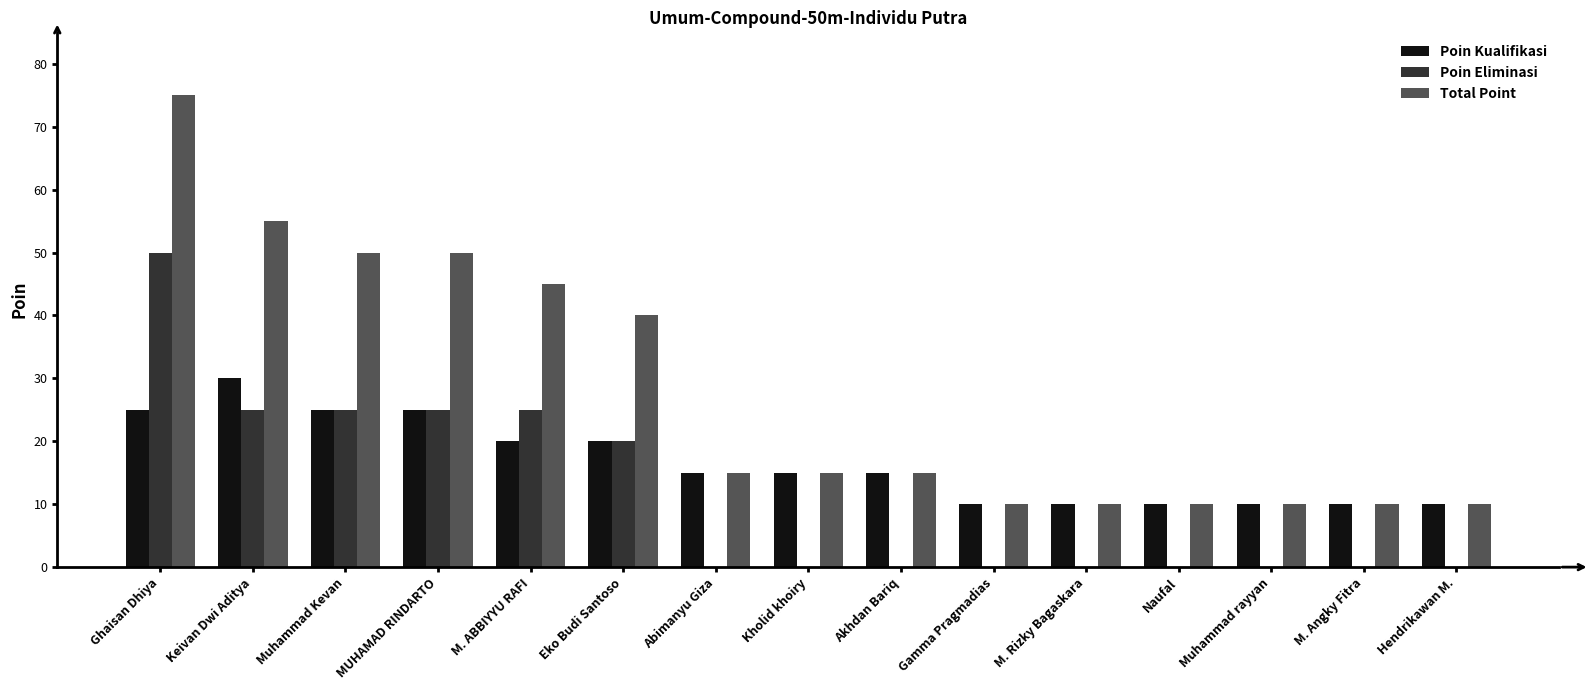

Which series has the largest range (max minus min)?

Total Point